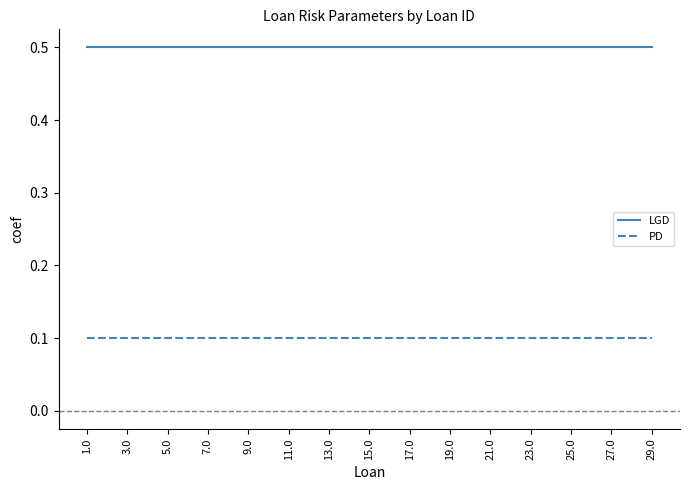

What is the total value across all series at 17.0?

0.6